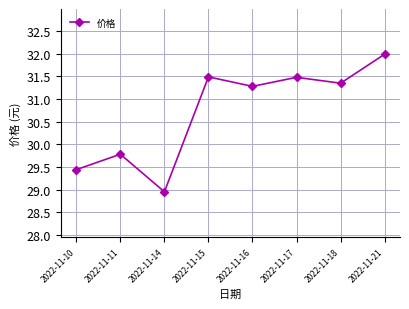

How many values are below 31?

3